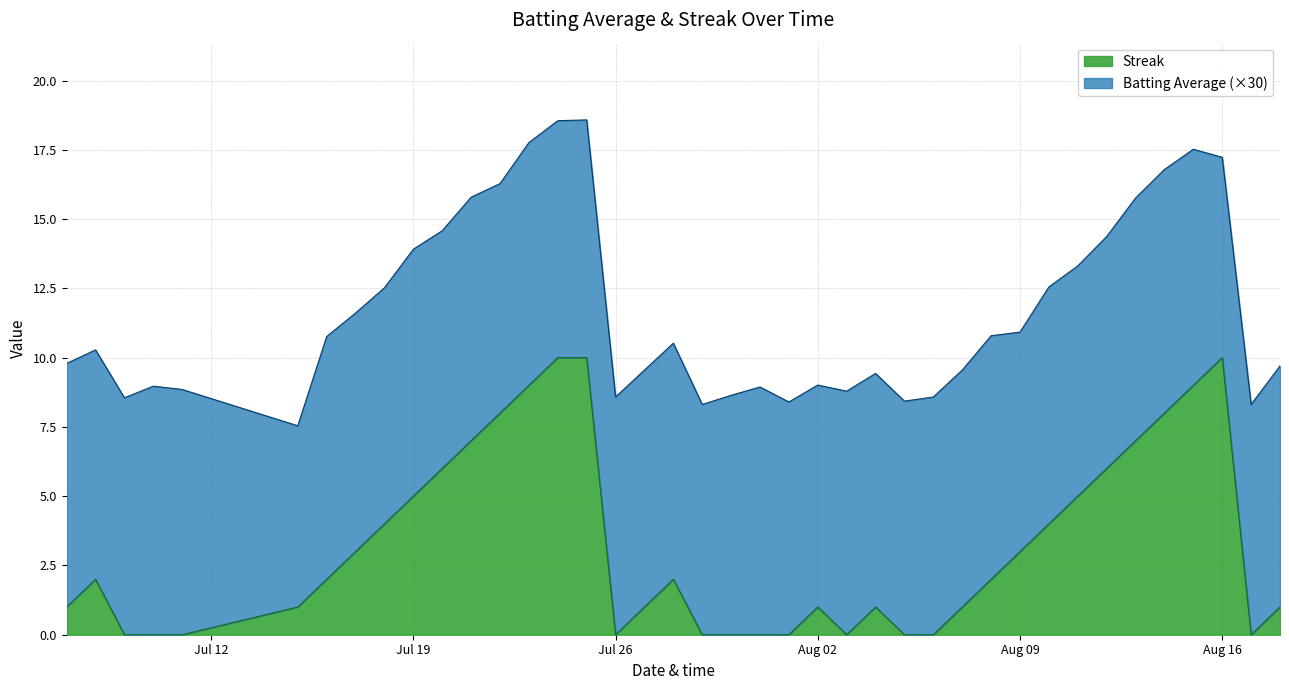

What is the highest value of the Streak series?

10.0